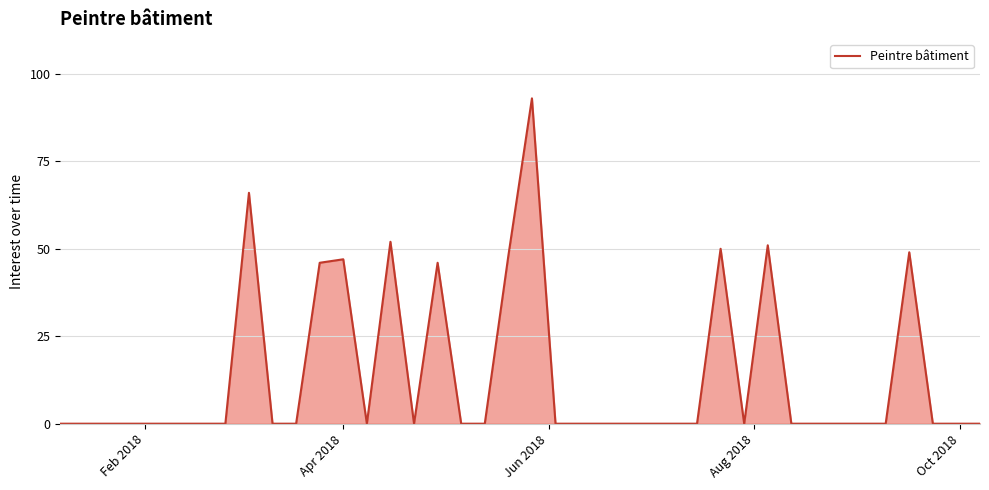

How many lines are shown in the chart?

1